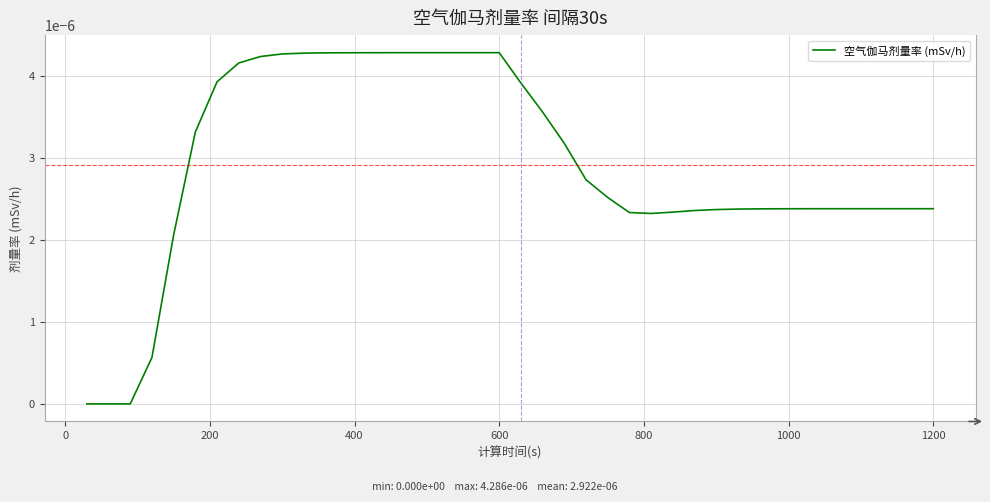

How many lines are shown in the chart?

1